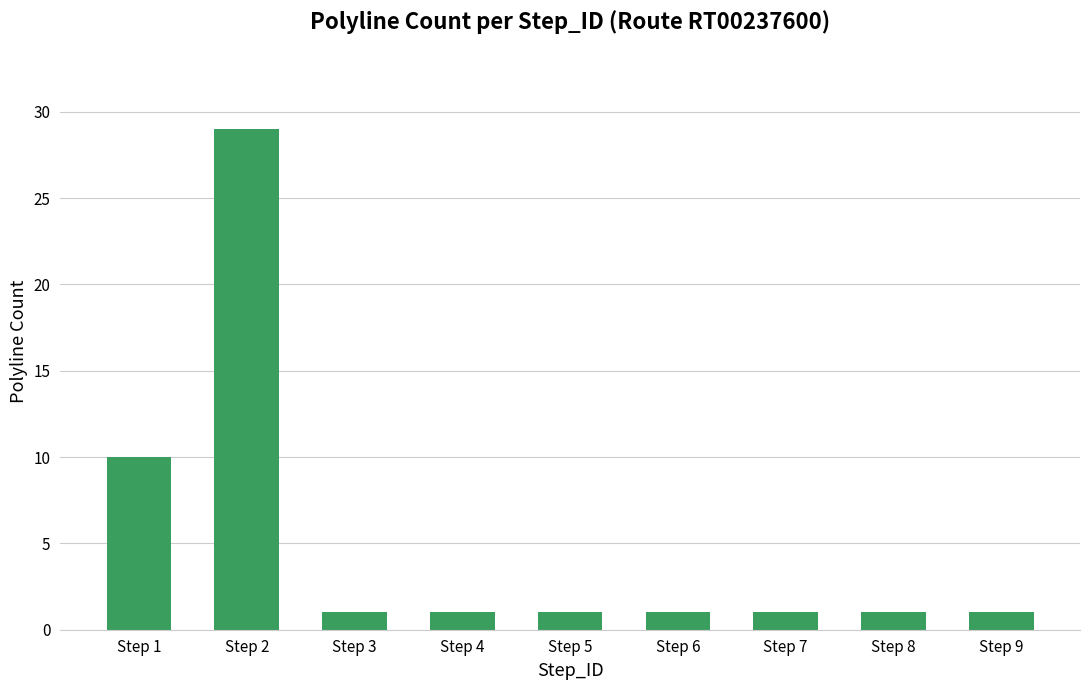

The chart shows a value of 18 at Step 2. True or false?

False